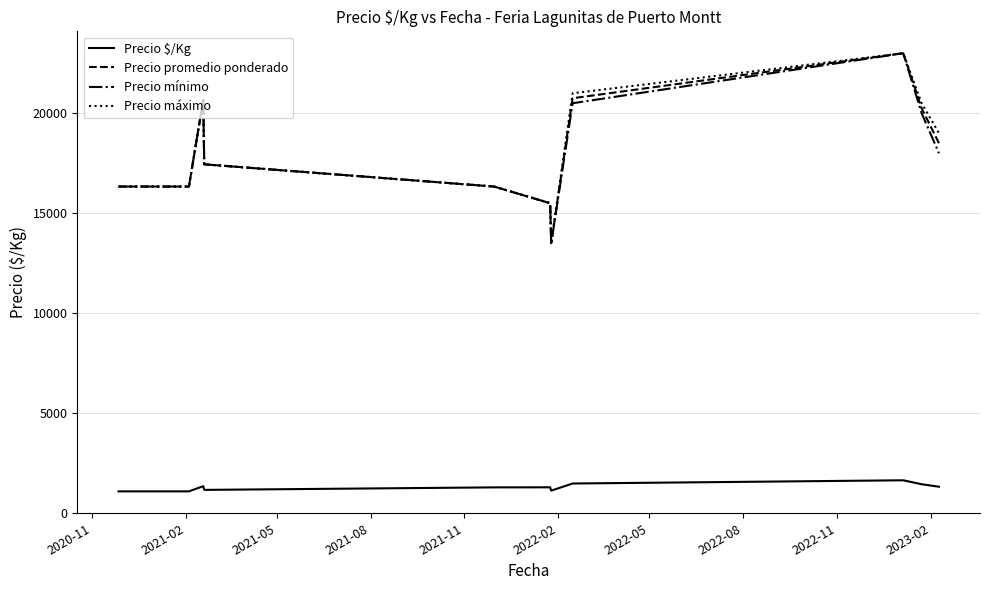

At how many categories does at least one series exceed 9720?

12